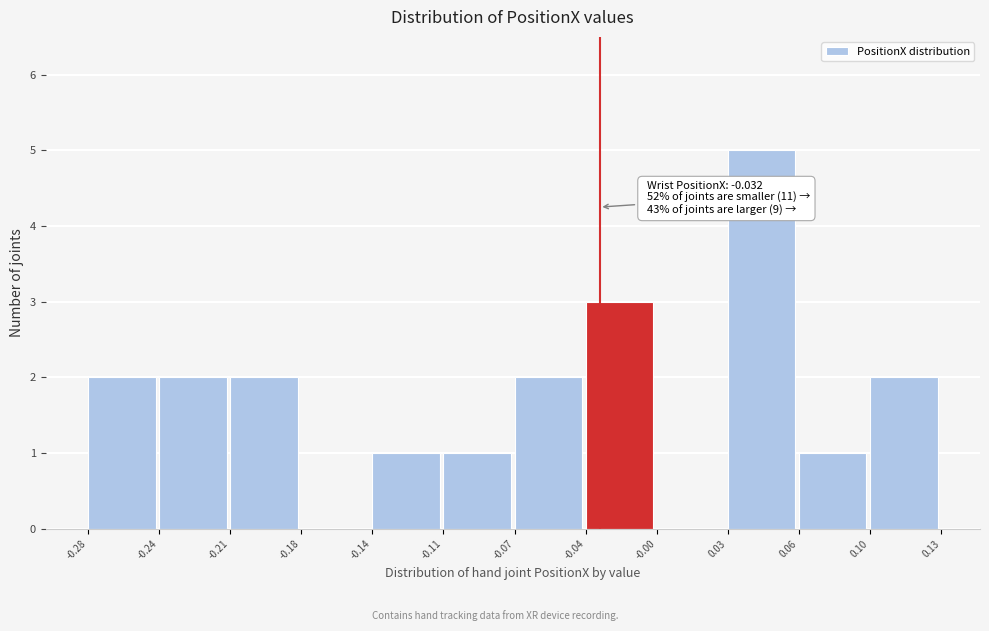

Reading right to left, what are all the values shown in this chart?

0.10=2	0.06=1	0.03=5	-0.00=0	-0.04=3	-0.07=2	-0.11=1	-0.14=1	-0.18=0	-0.21=2	-0.24=2	-0.28=2